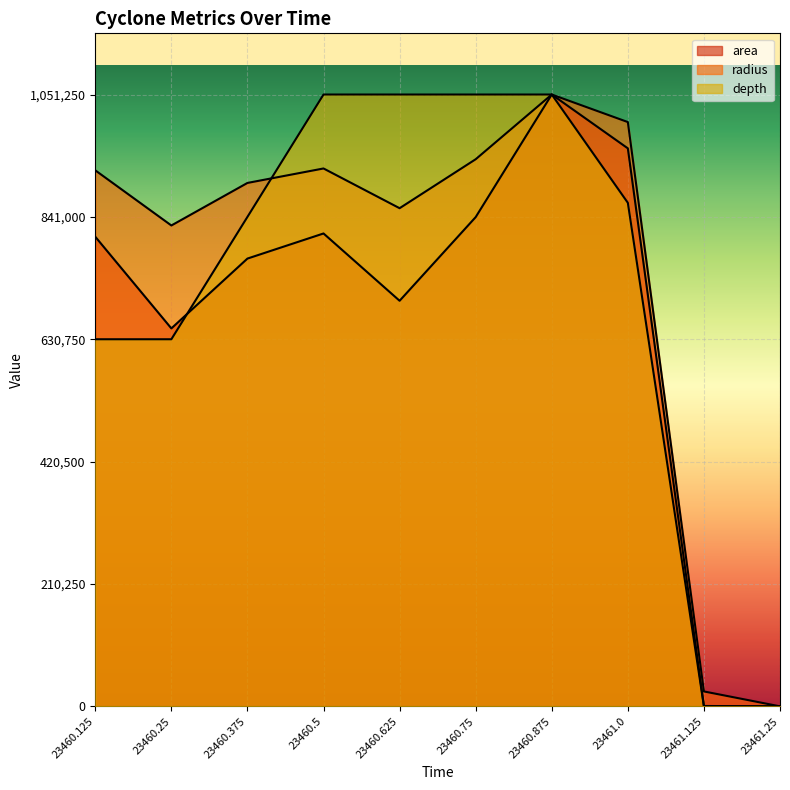

Which series has the largest range (max minus min)?

area